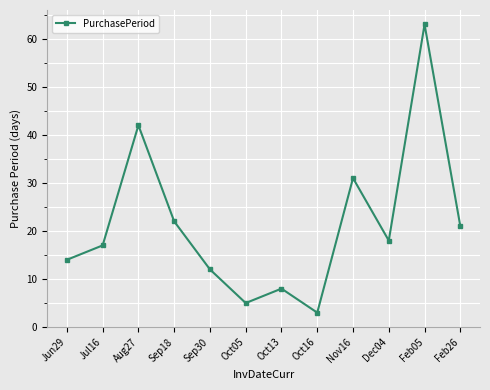

Where is the data nearest to the value 33?

Nov16